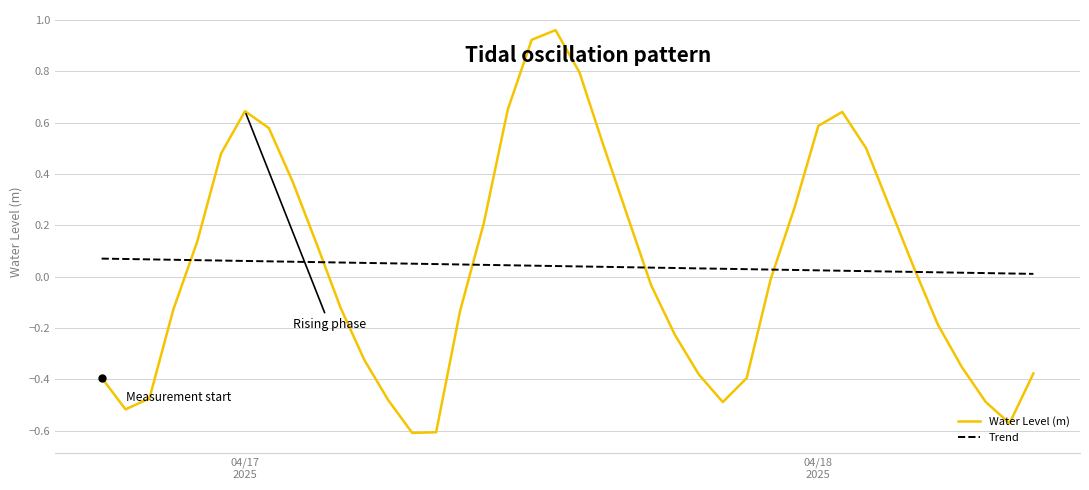

List the series in order of their peak value, highest first.

Water Level (m), Trend